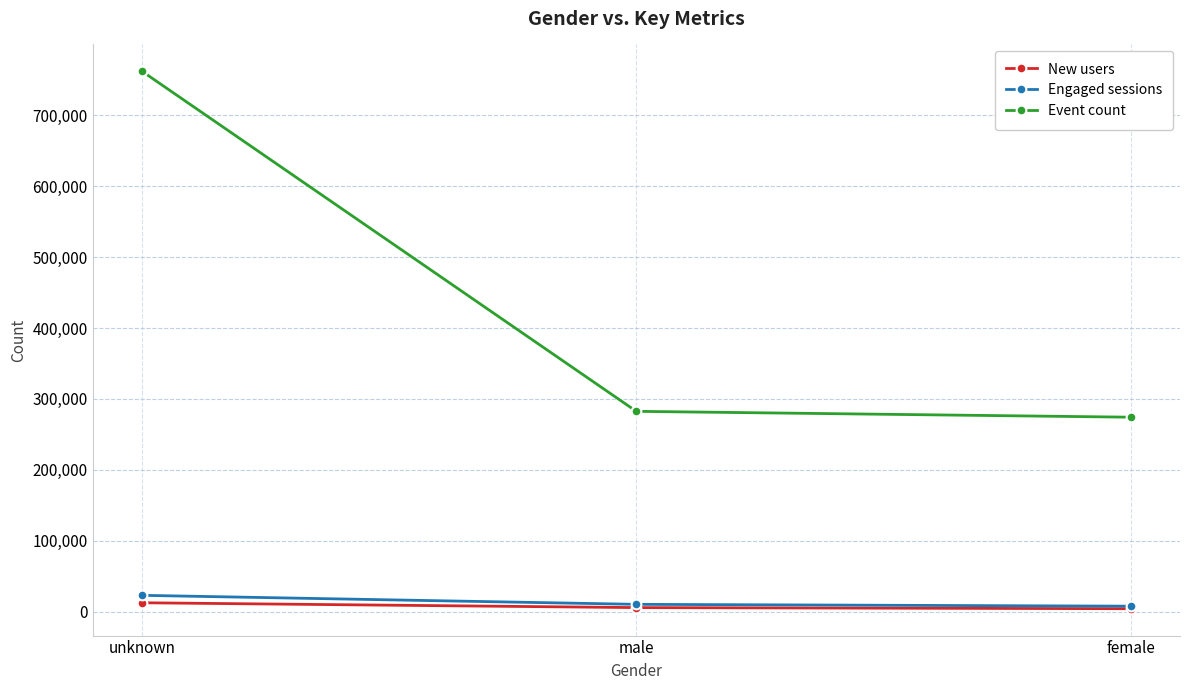

Is the value of Event count at unknown greater than the value of Engaged sessions at female?

Yes